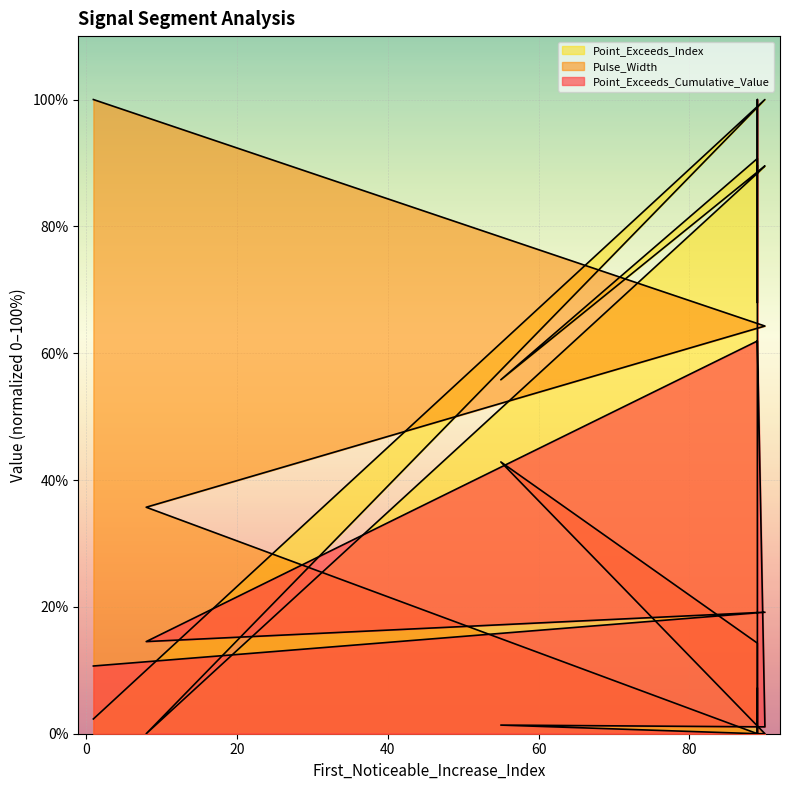

What is the difference between the Point_Exceeds_Cumulative_Value values at 89 and 55?

60.6